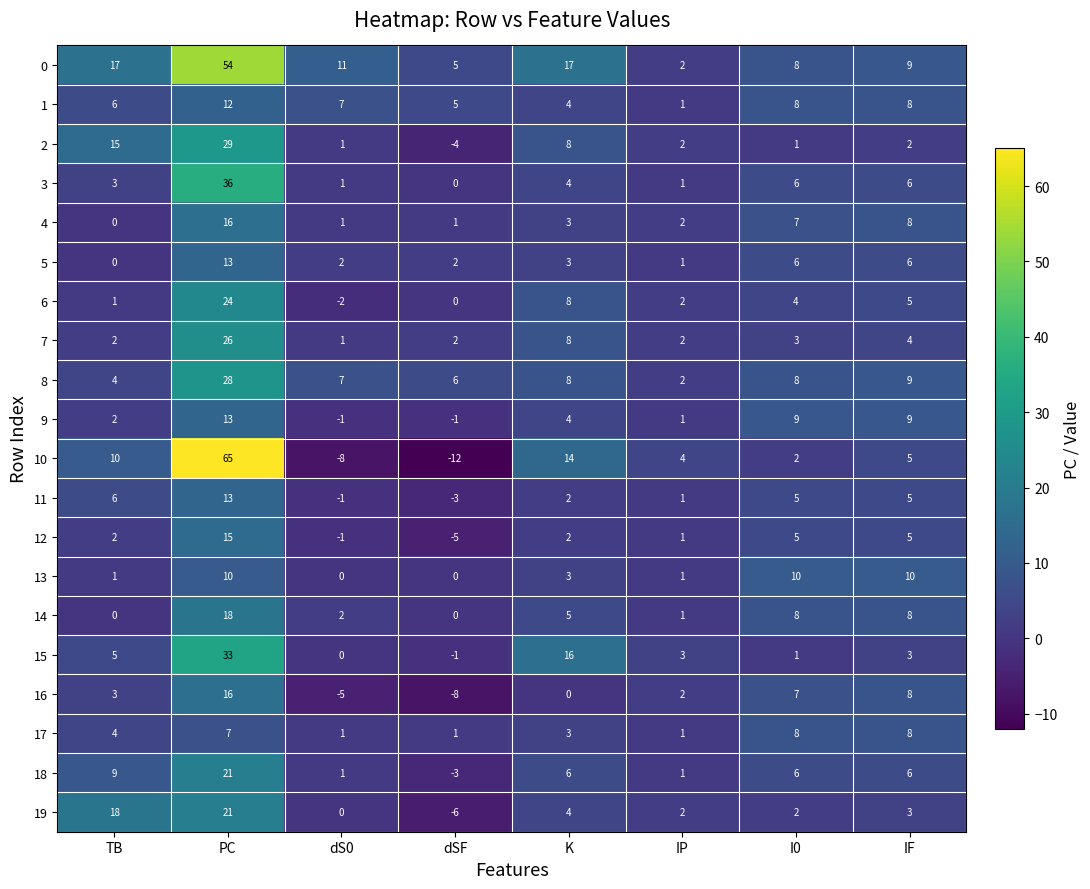

What is the smallest value displayed?

-12